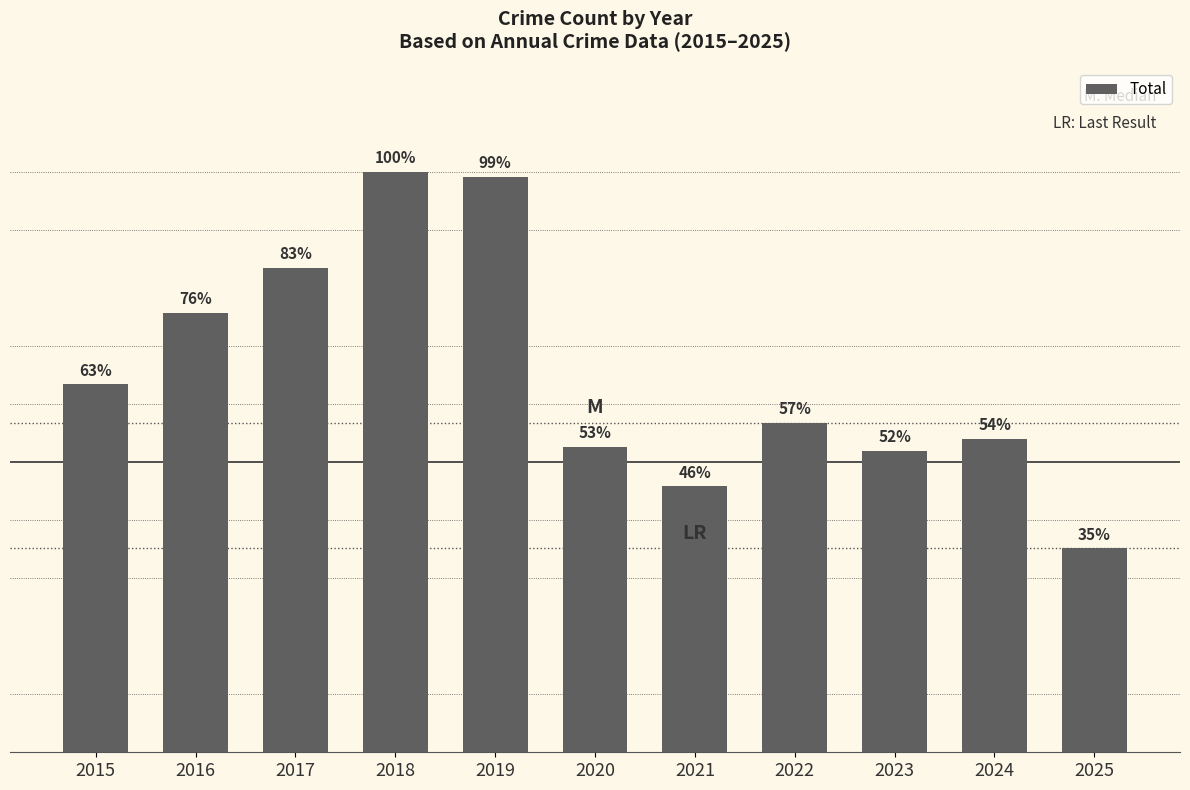

True or false: the data shows 1634 at 2020.

True